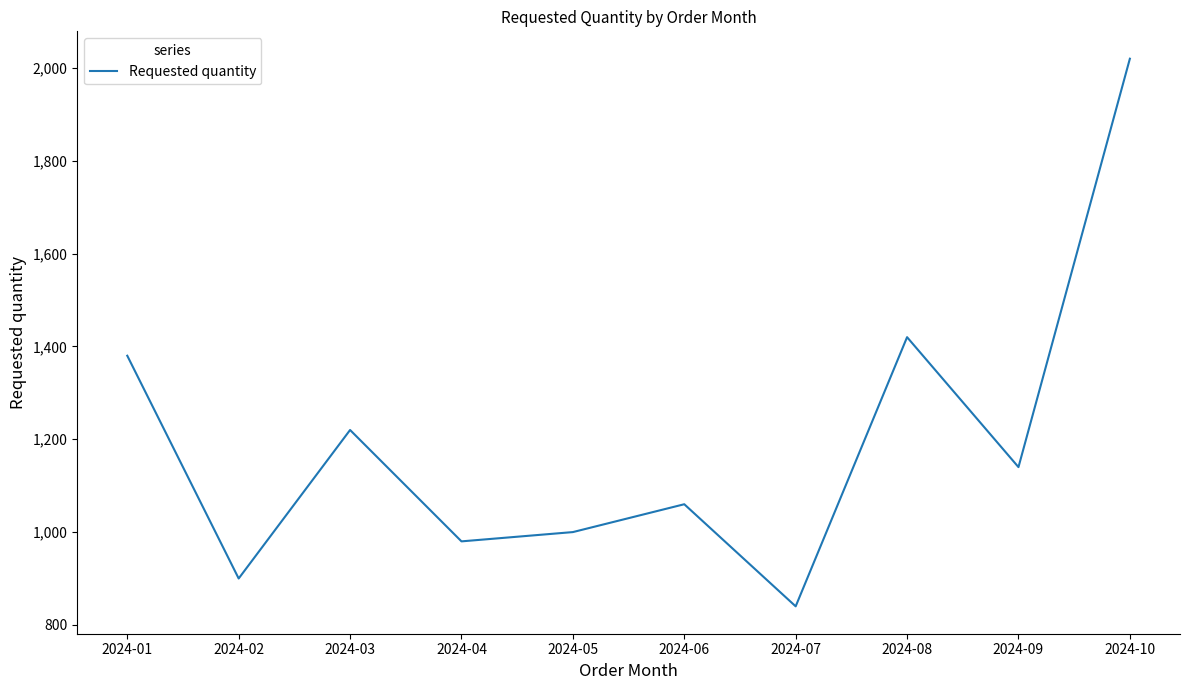

What is the change in value from 2024-05 to 2024-10?

+1020